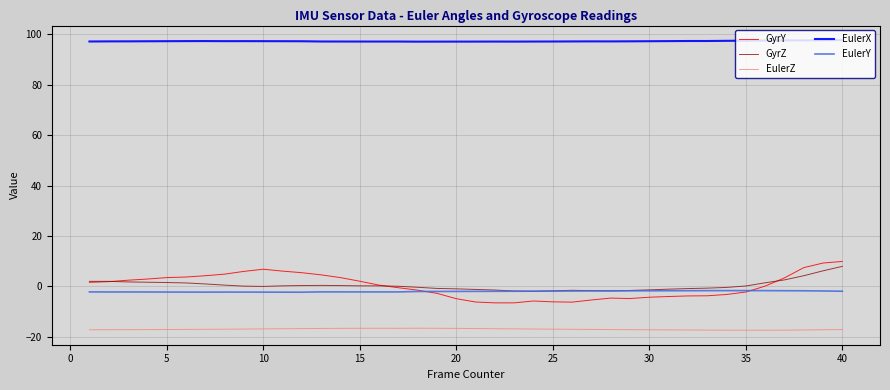

True or false: EulerZ and GyrZ intersect in this chart.

False